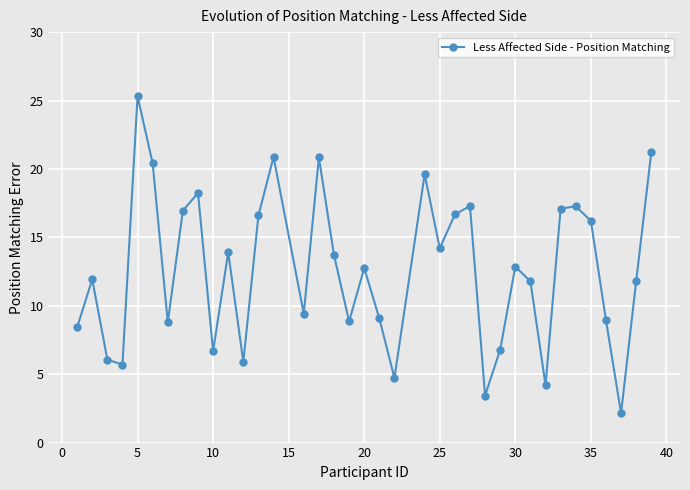

What is the maximum value shown in the chart?

25.3